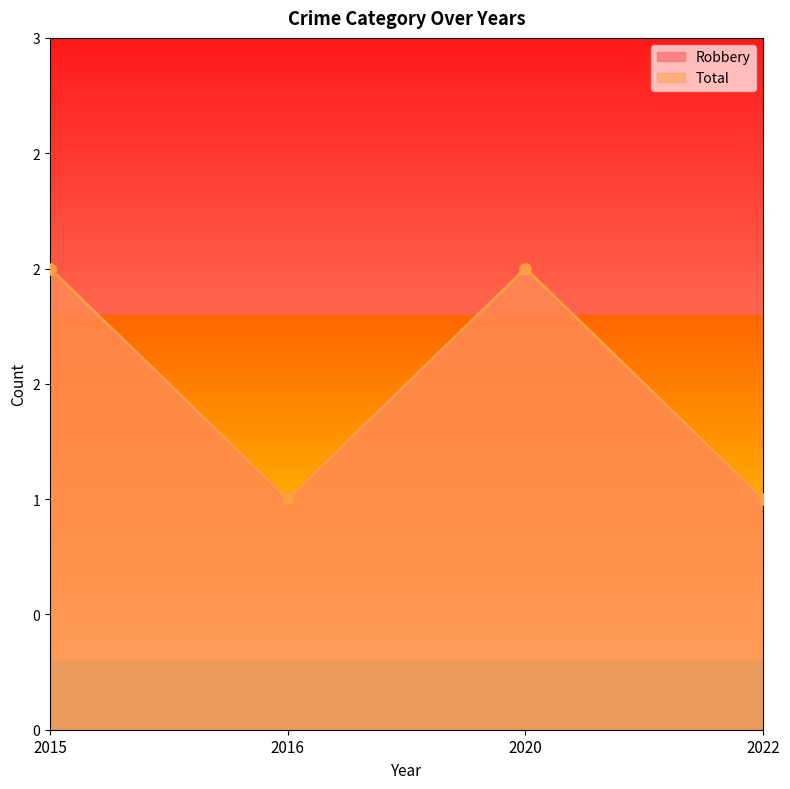

Reading left to right, transcribe all the data shown in this chart.

Robbery: 2	1	2	1
Total: 2	1	2	1